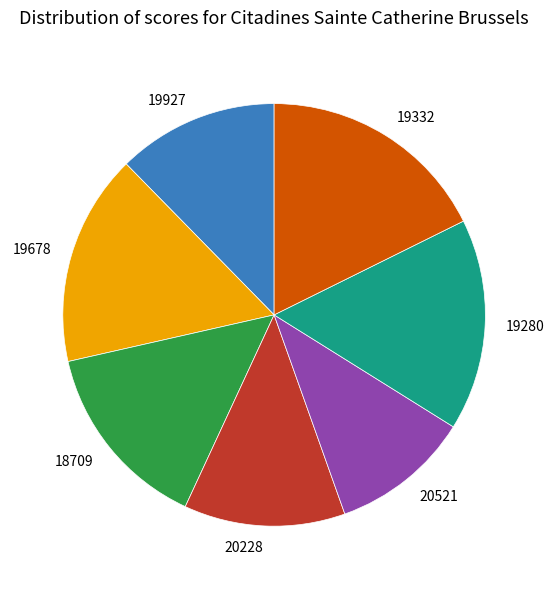

Do 20521 and 19332 together represent more than half of the pie?

No